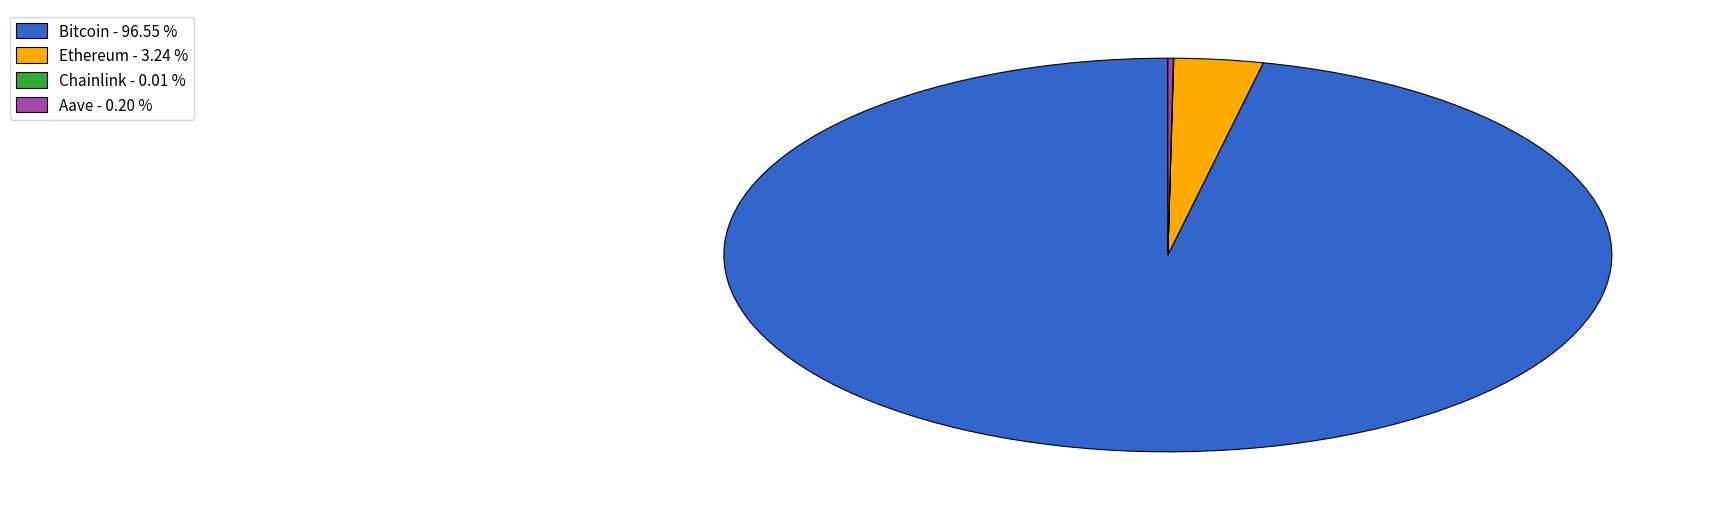

Does Ethereum - 3.24 % account for over 50% of the chart?

No